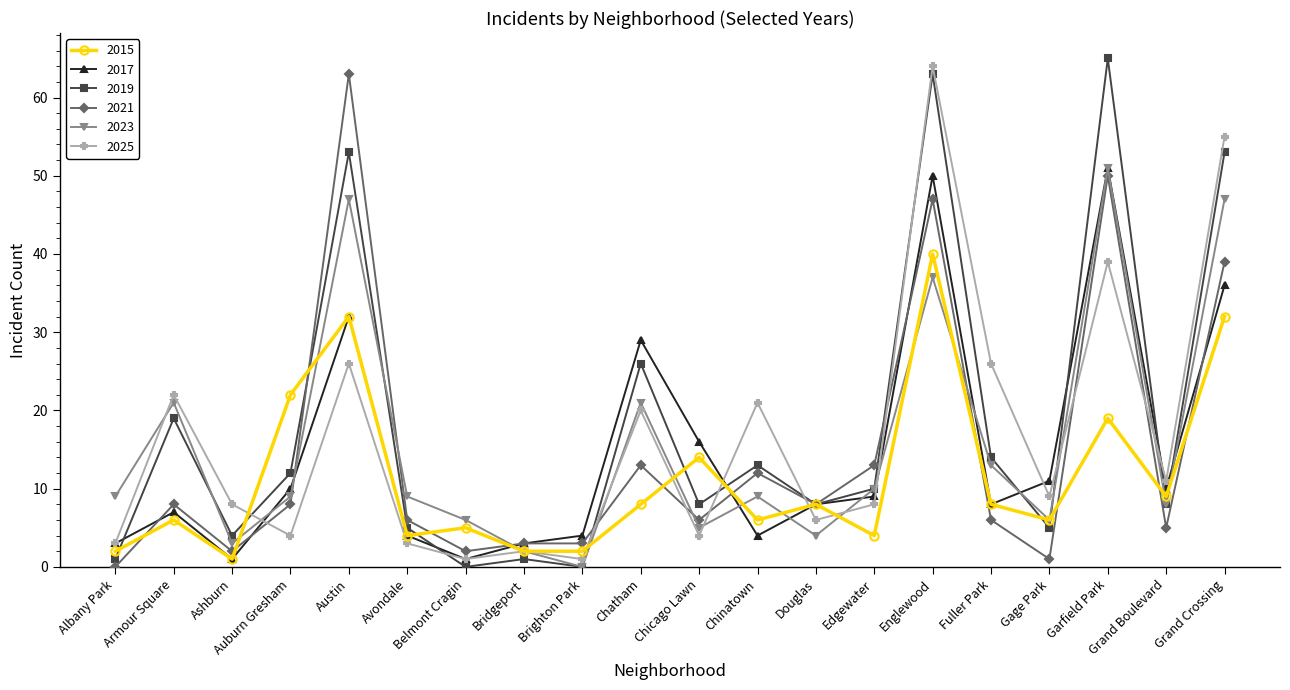

Between Bridgeport and Grand Boulevard, which series saw the biggest shift?

2025